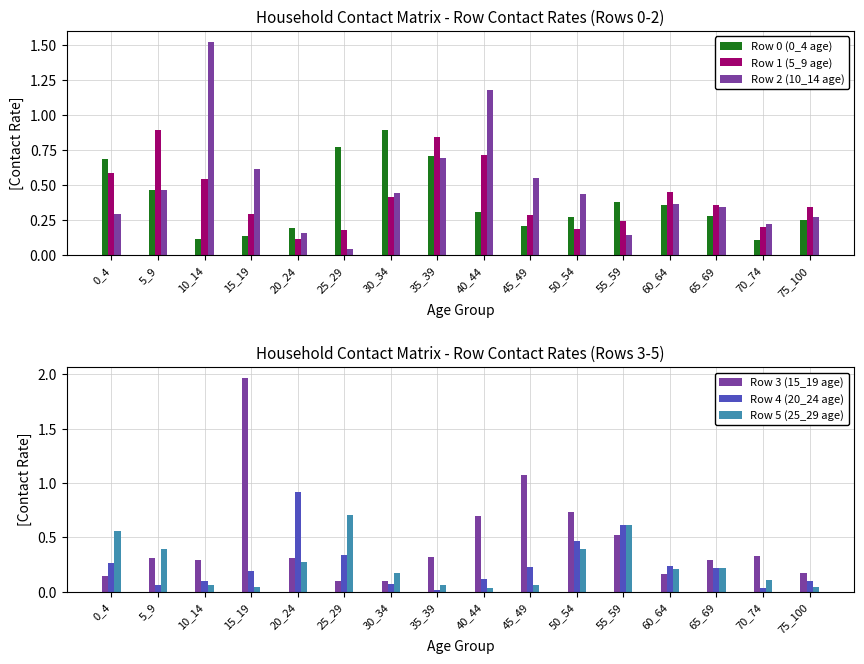

Are the bars horizontal?

No